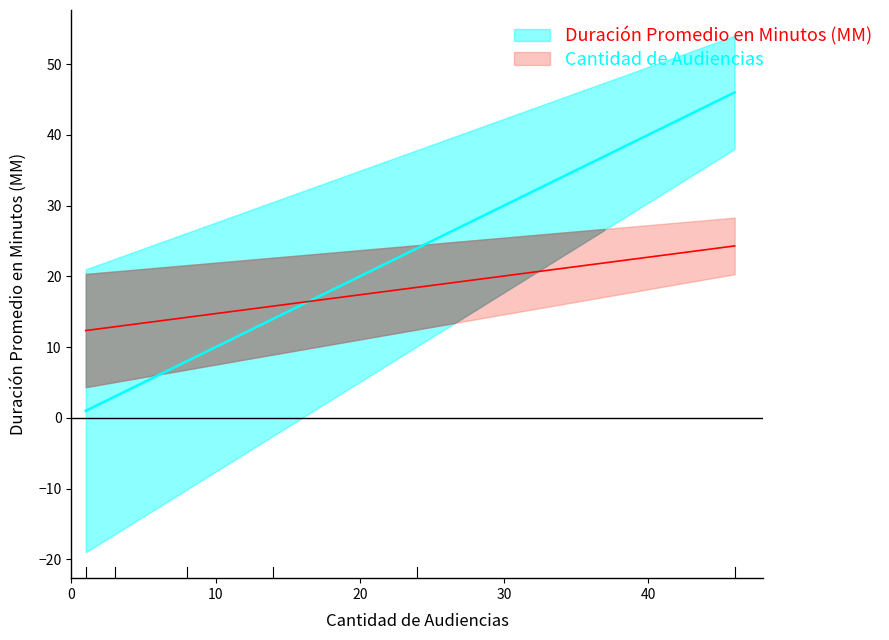

What is the value of the Cantidad de Audiencias point at the 5th from the left?

24